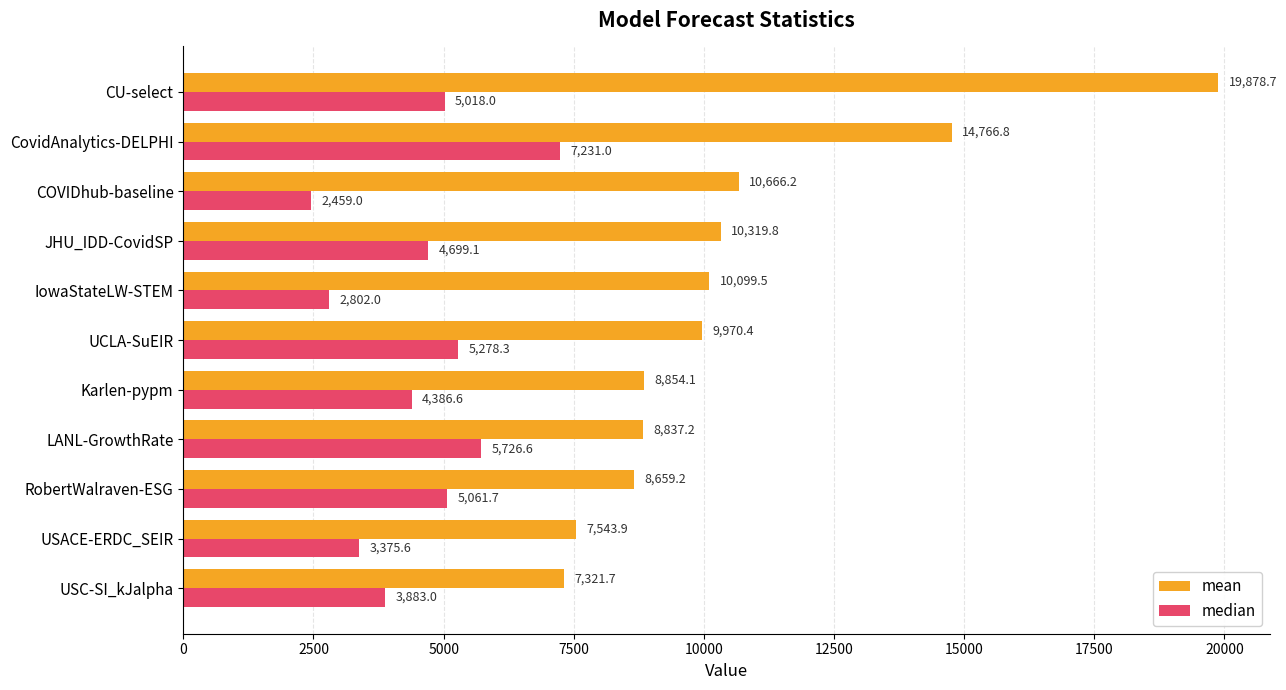

What is the smallest value displayed?

2459.0